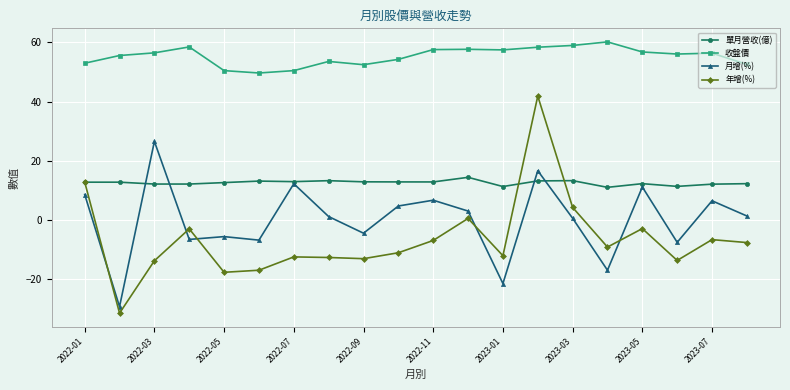

What is the value of the 單月營收(億) point at the 19th from the left?

12.2